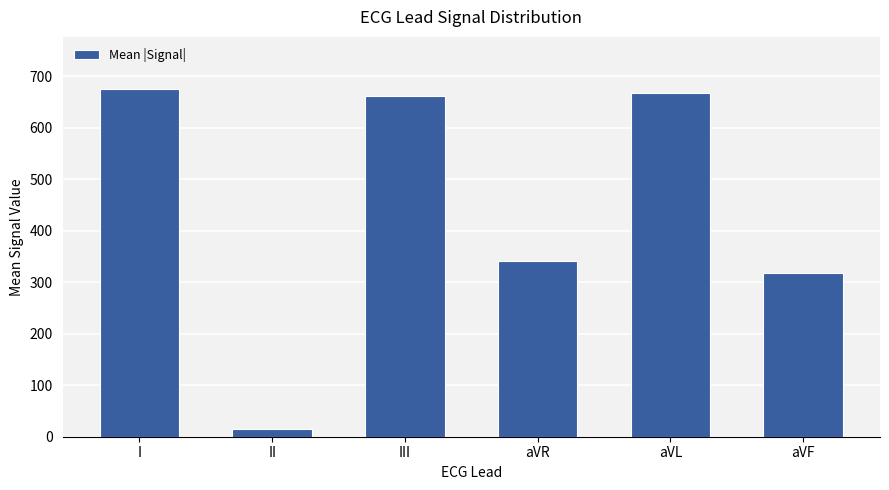

What is the maximum value shown in the chart?

675.0